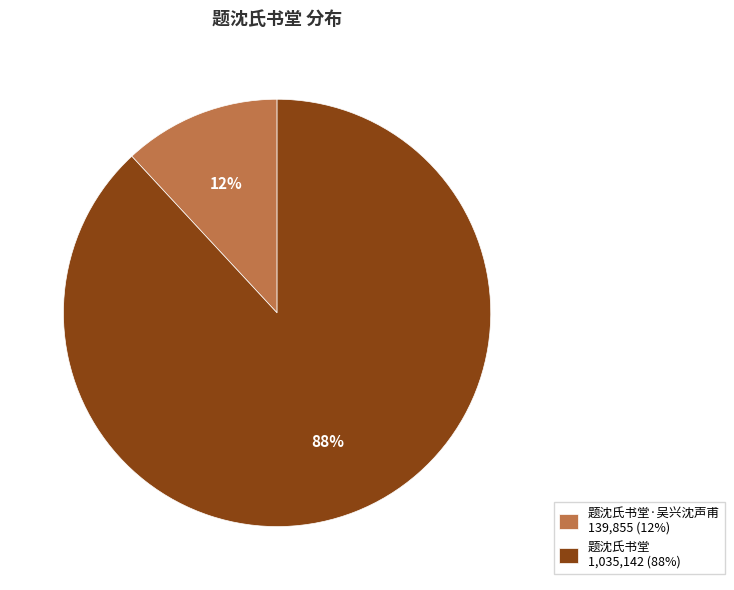

Between 题沈氏书堂 1,035,142 (88%) and 题沈氏书堂·吴兴沈声甫 139,855 (12%), which is larger?

题沈氏书堂 1,035,142 (88%)